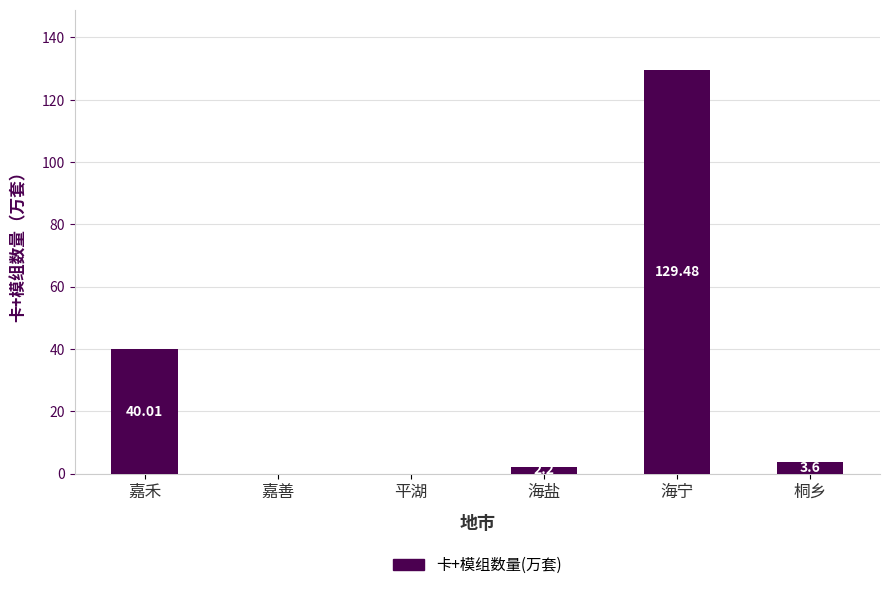

What is the sum of the values at 海盐 and 平湖?

2.2